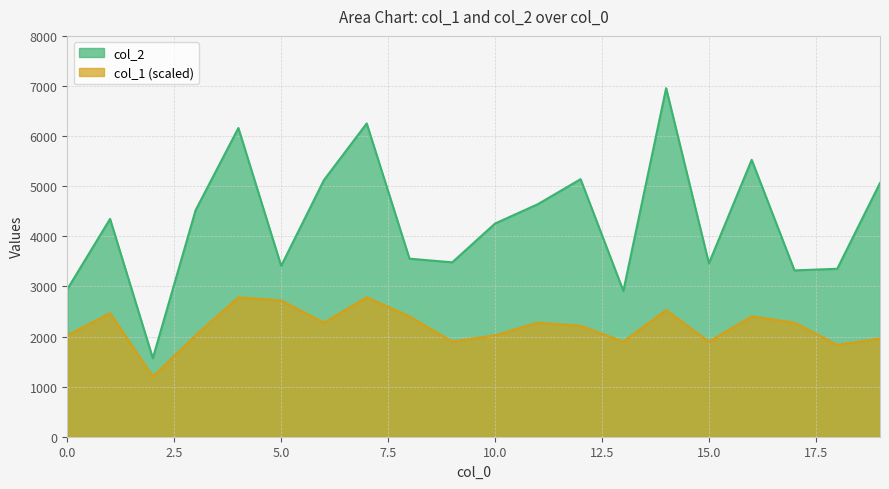

Which series has the largest total across all categories?

col_2